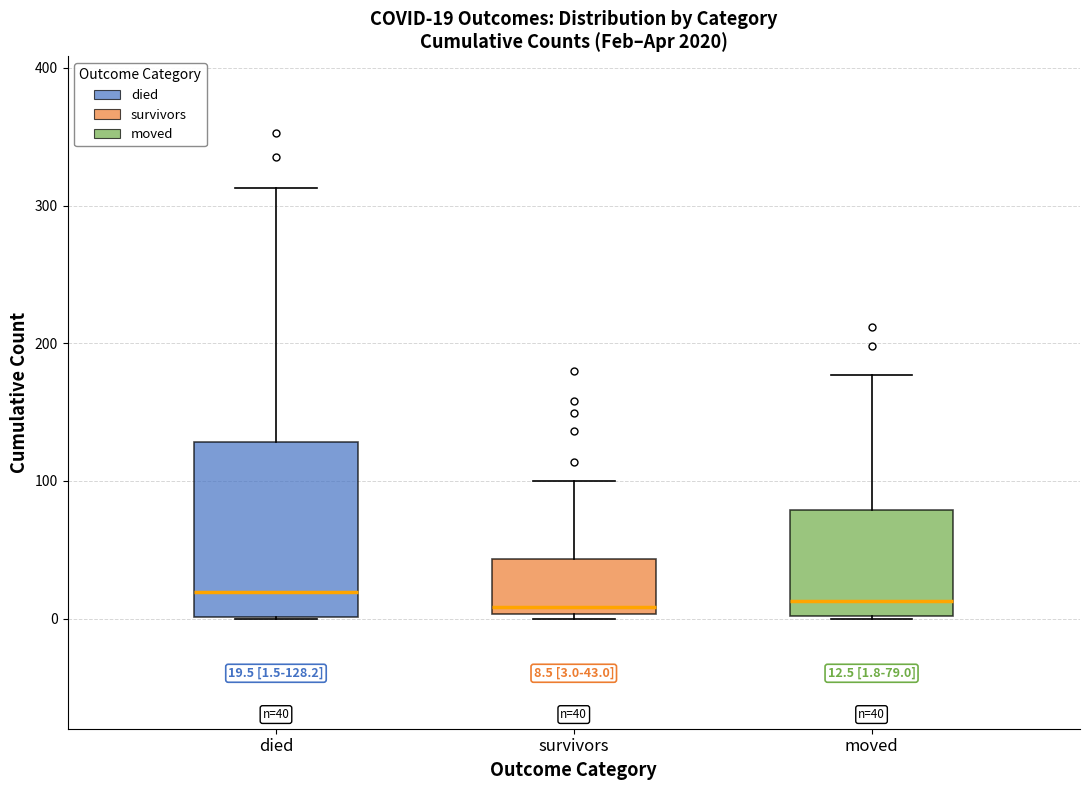

Comparing the boxes themselves (not the whiskers), which one is the tallest?

died